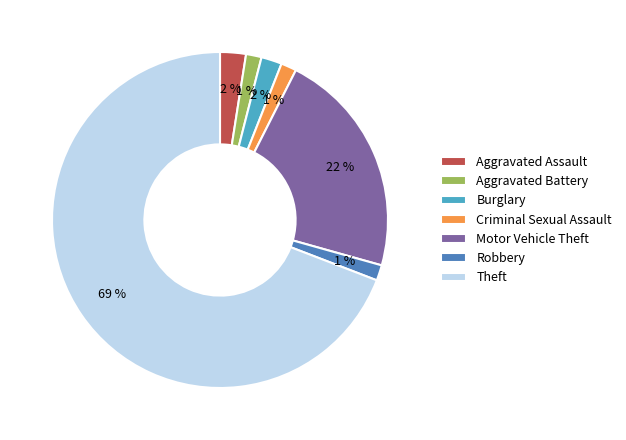

To the nearest percent, what is the average slice percentage?

14%